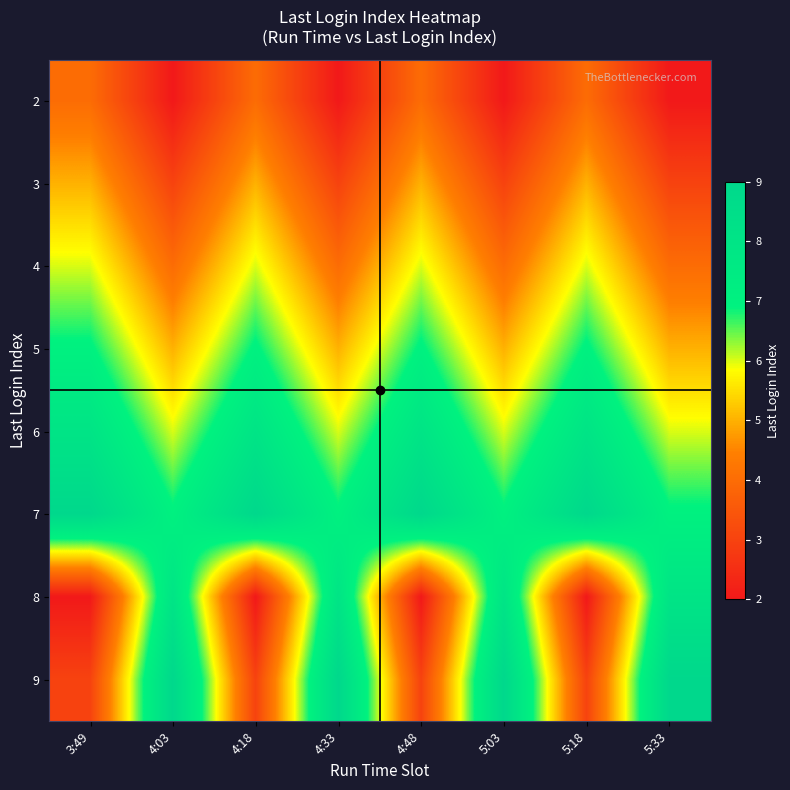

Reading left to right, list all the values displayed in this chart.

2: 3:49=4	4:03=2	4:18=4	4:33=2	4:48=4	5:03=2	5:18=4	5:33=2
3: 3:49=5	4:03=3	4:18=5	4:33=3	4:48=5	5:03=3	5:18=5	5:33=3
4: 3:49=6	4:03=4	4:18=6	4:33=4	4:48=6	5:03=4	5:18=6	5:33=4
5: 3:49=7	4:03=5	4:18=7	4:33=5	4:48=7	5:03=5	5:18=7	5:33=5
6: 3:49=8	4:03=6	4:18=8	4:33=6	4:48=8	5:03=6	5:18=8	5:33=6
7: 3:49=9	4:03=7	4:18=9	4:33=7	4:48=9	5:03=7	5:18=9	5:33=7
8: 3:49=2	4:03=8	4:18=2	4:33=8	4:48=2	5:03=8	5:18=2	5:33=8
9: 3:49=3	4:03=9	4:18=3	4:33=9	4:48=3	5:03=9	5:18=3	5:33=9